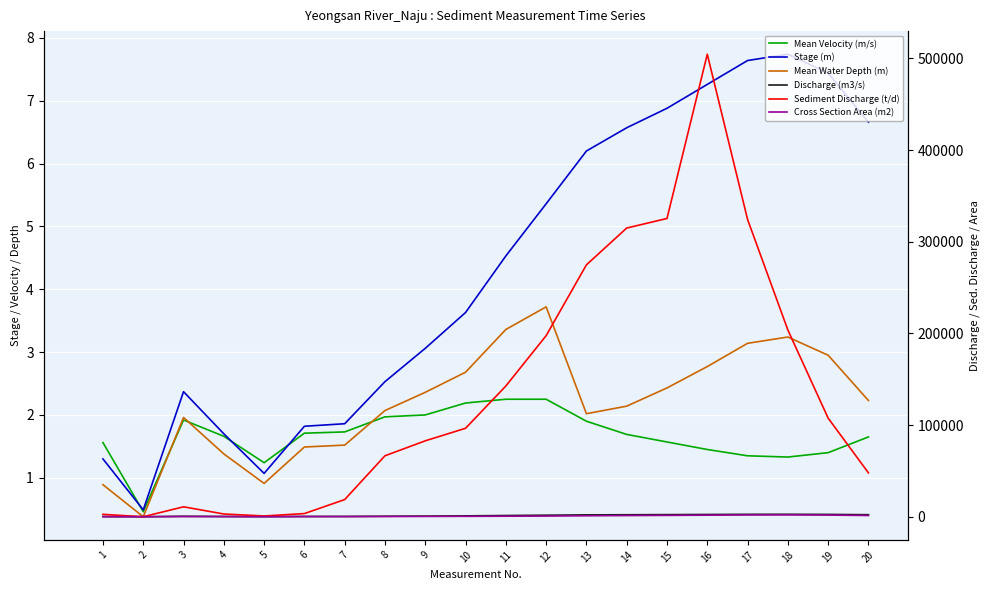

What is the average value of the Mean Water Depth (m) series?

2.2